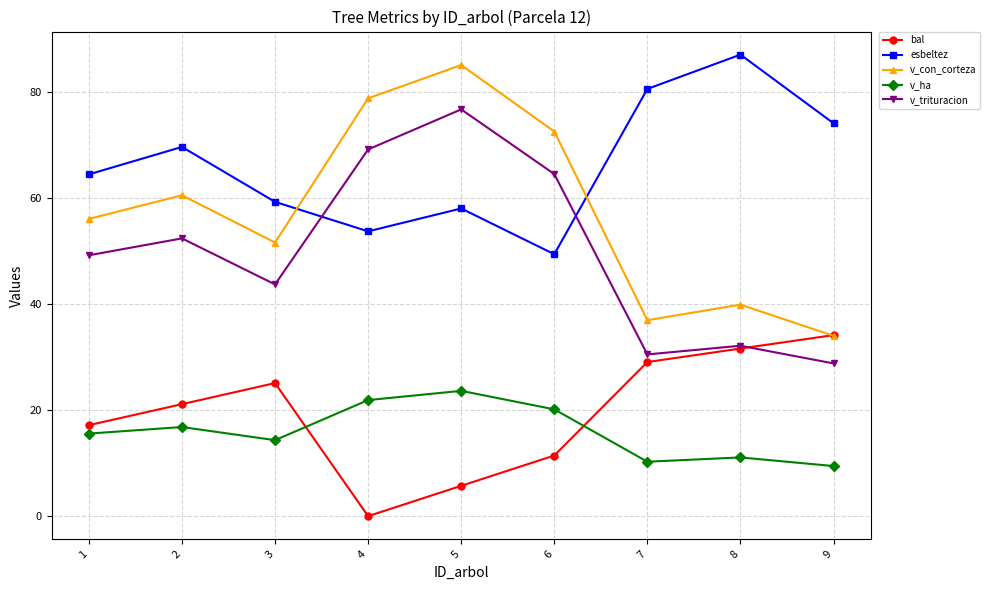

Is it true that esbeltez equals 23.9 at 1?

False